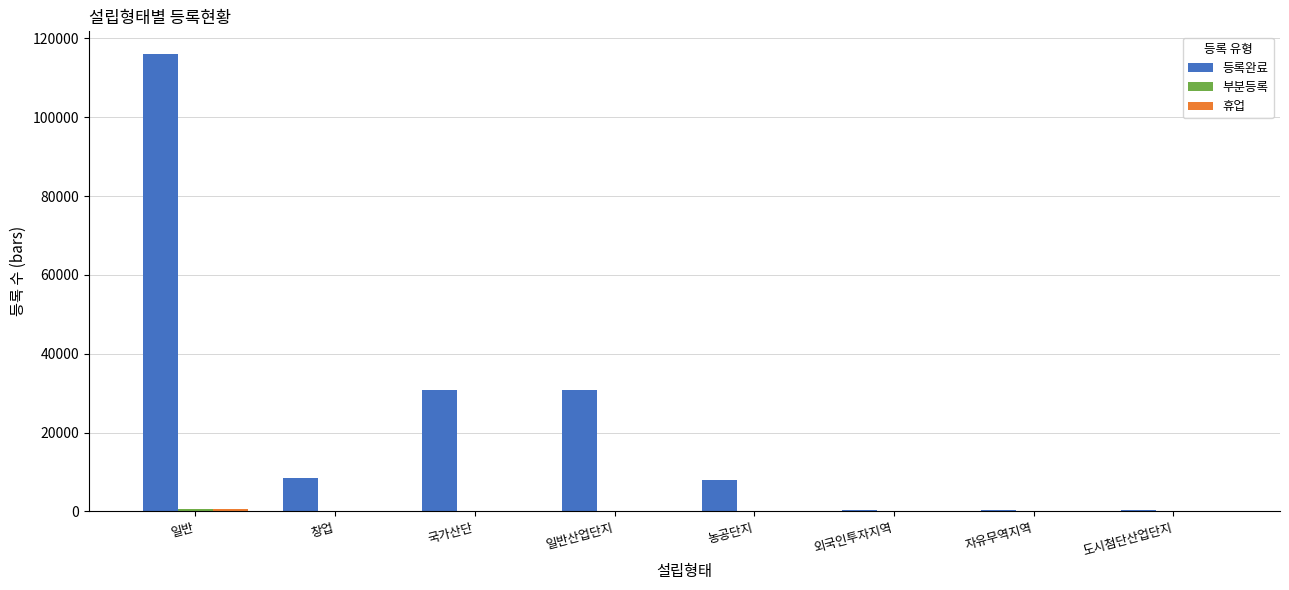

Which series has the widest spread of values?

등록완료